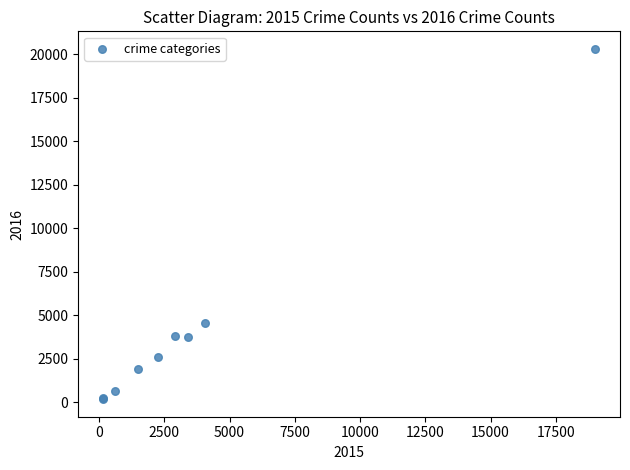

What Y value in the scatter plot is closest to 10241?

4562